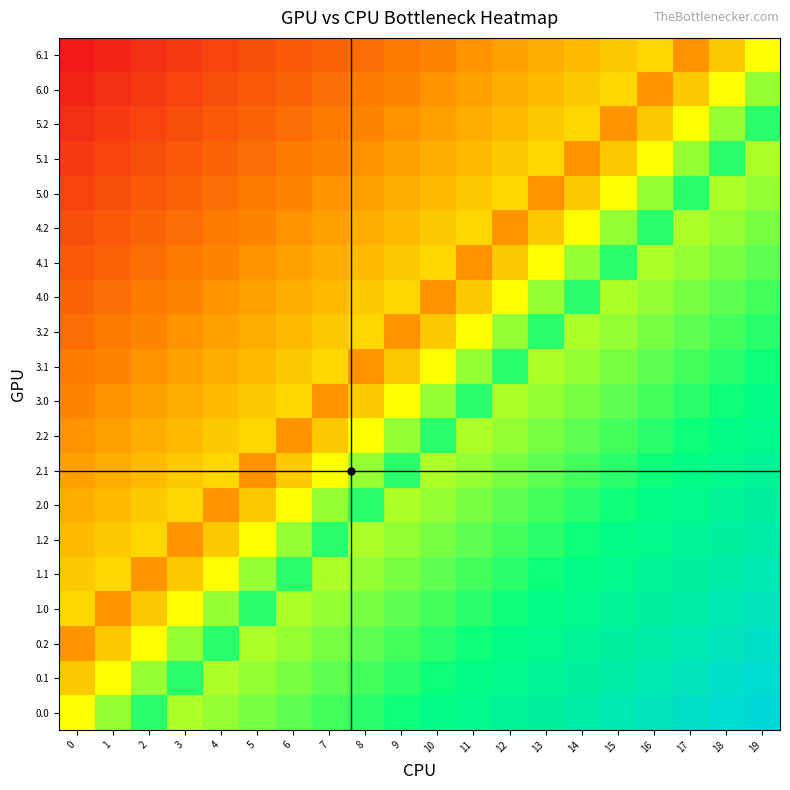

Between 4 and 17, which is larger?

17